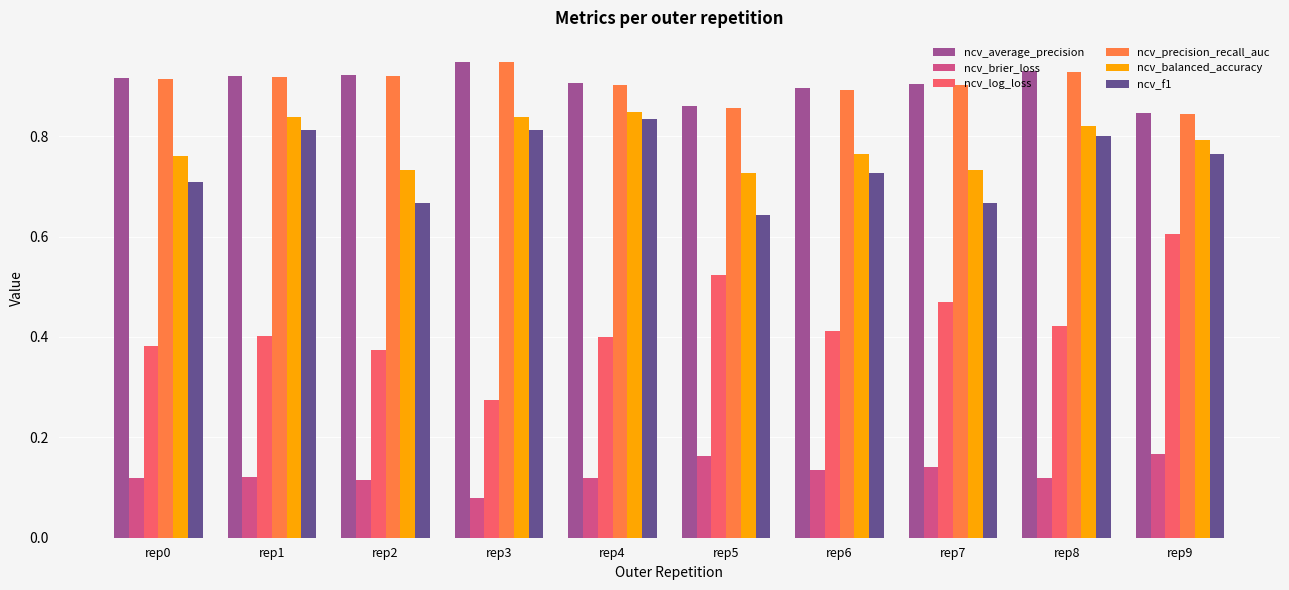

Which label corresponds to the largest value in the chart?

rep3